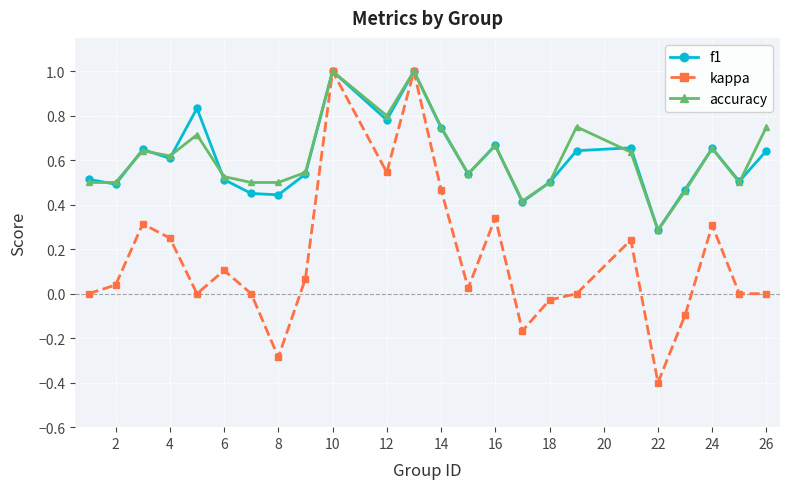

How many series are shown in this chart?

3